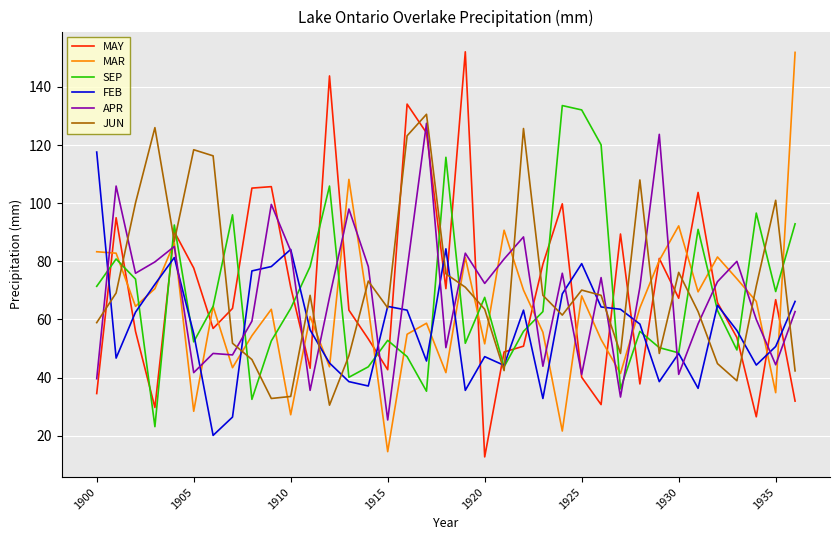

What is the maximum value shown in the chart?

152.1